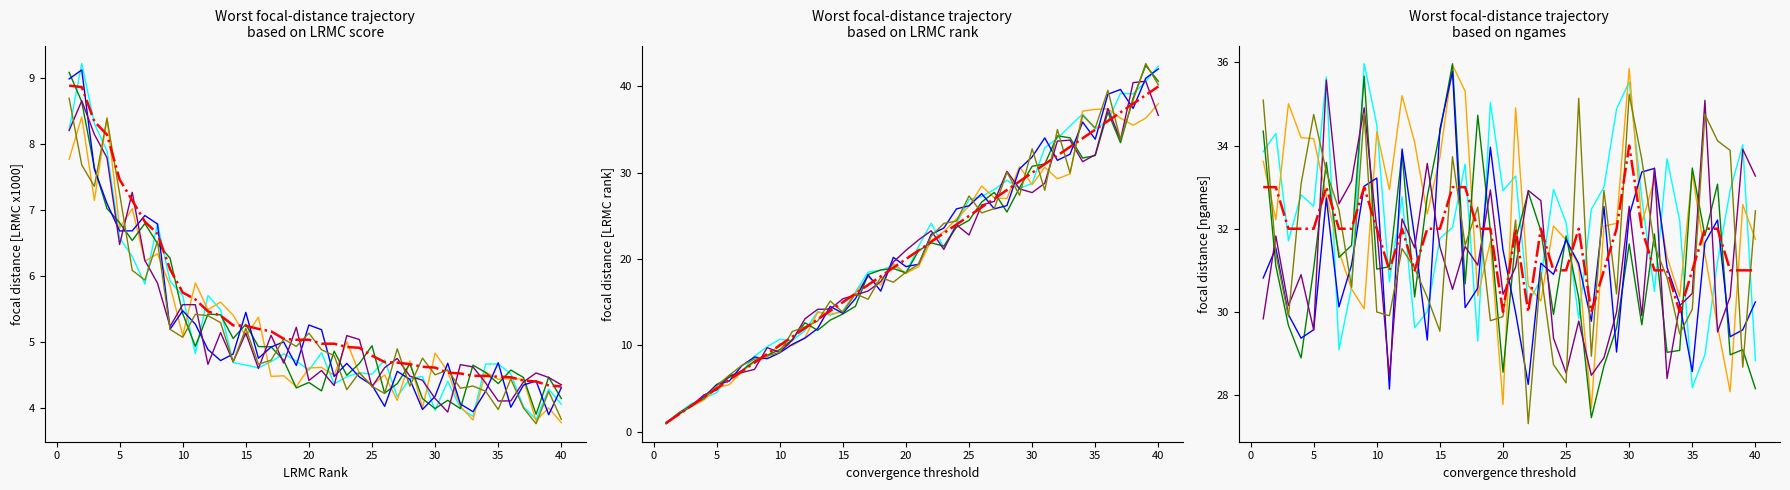

What is the sum of all LRMC_rank values?

820.0